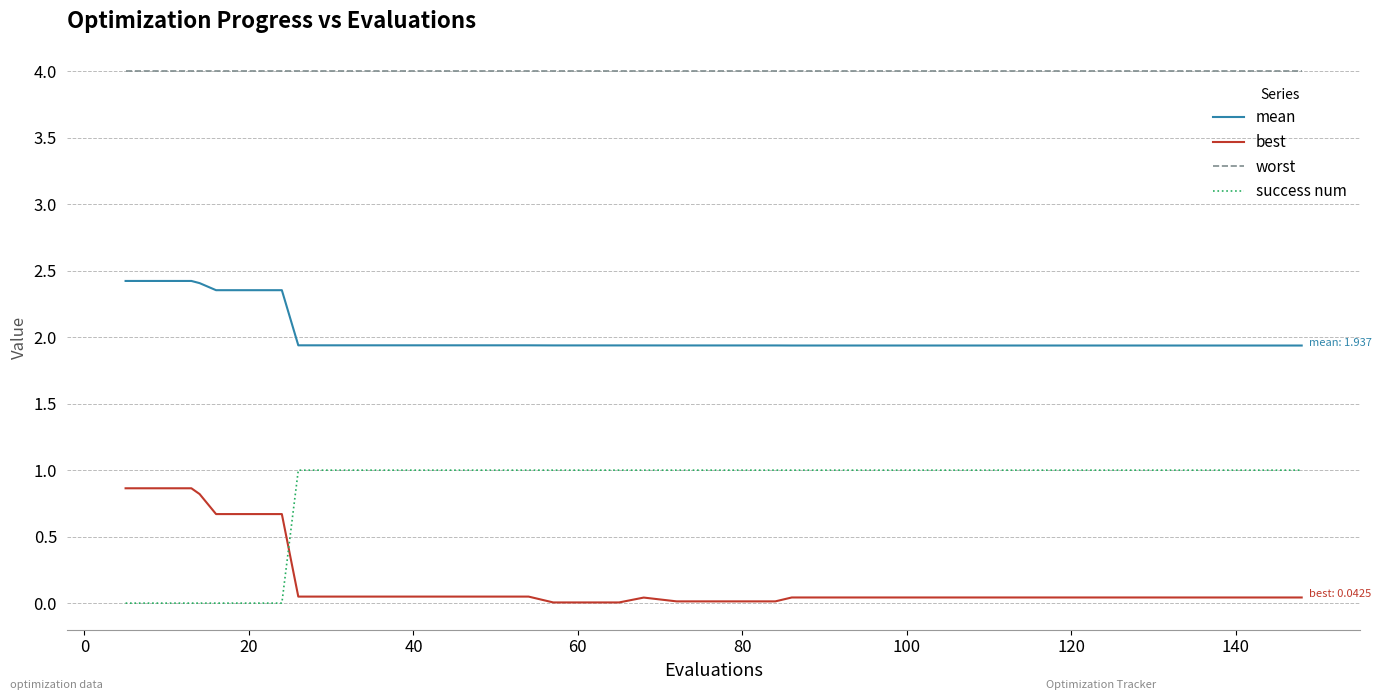

What is the maximum value shown in the chart?

4.0